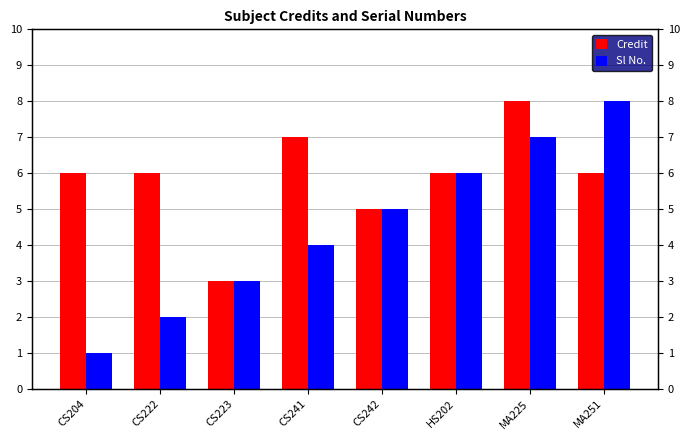

What is the label of the 3rd bar from the right?

HS202